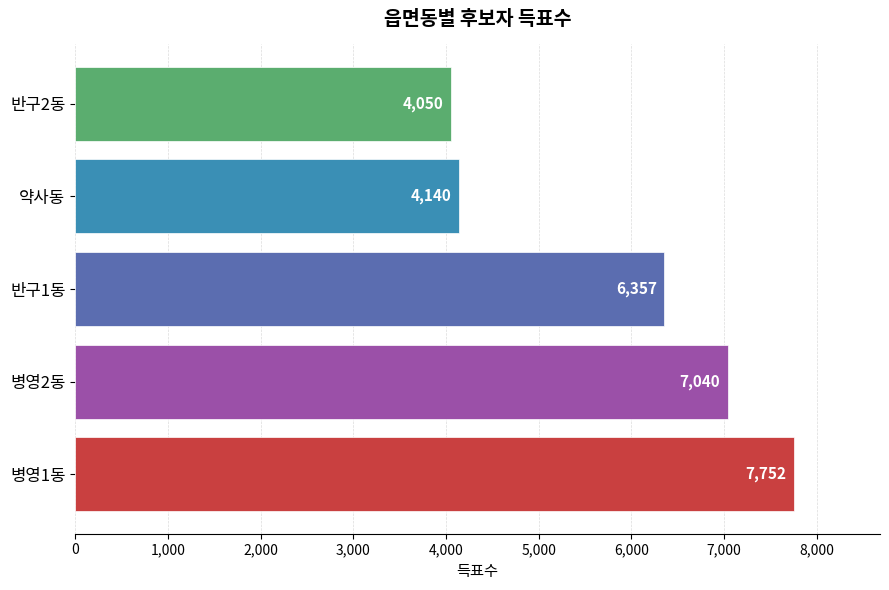

List the labels in order of value, largest first.

병영1동, 병영2동, 반구1동, 약사동, 반구2동